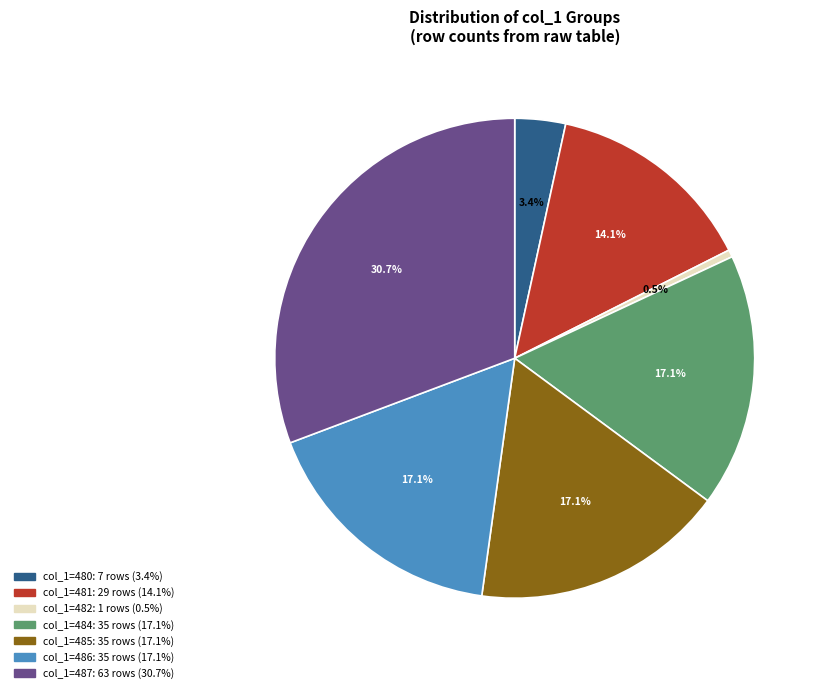

How many segments does this pie chart have?

7